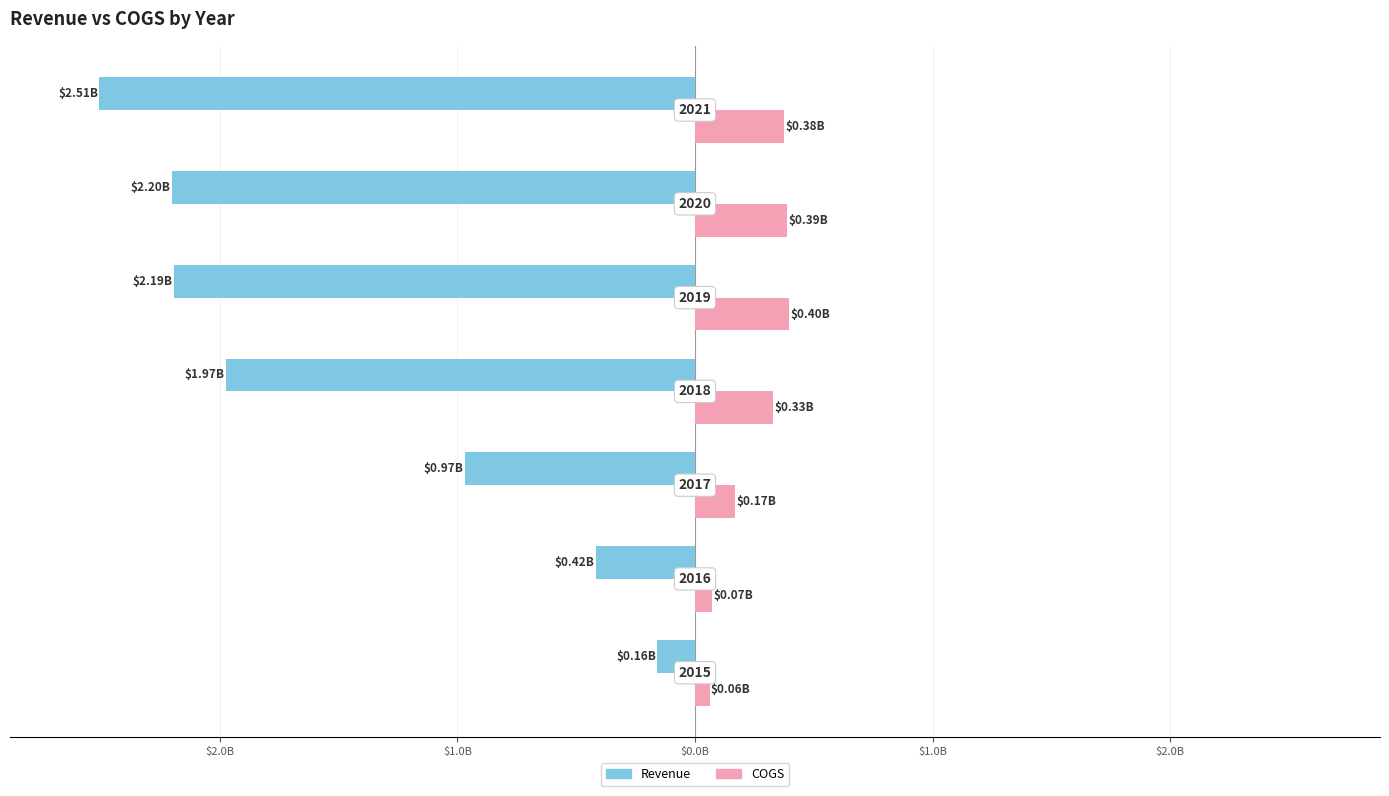

What are all the series names shown in the legend?

Revenue, COGS